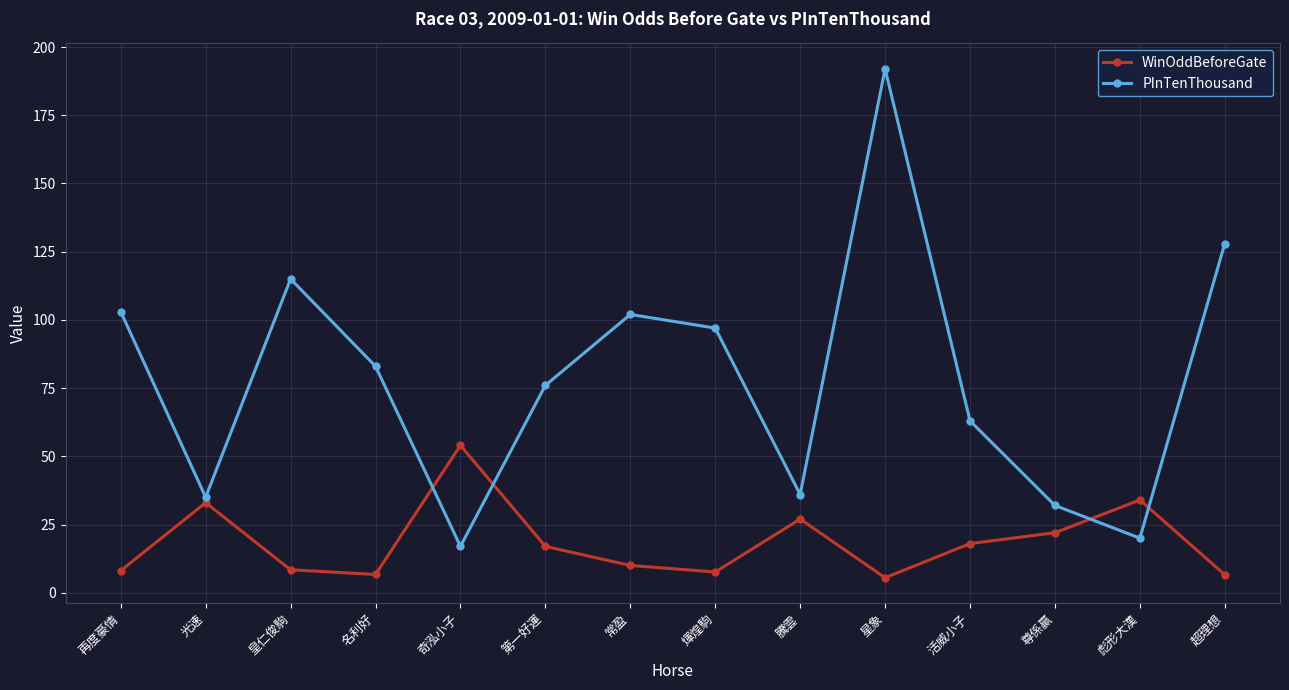

At how many categories does at least one series exceed 152?

1